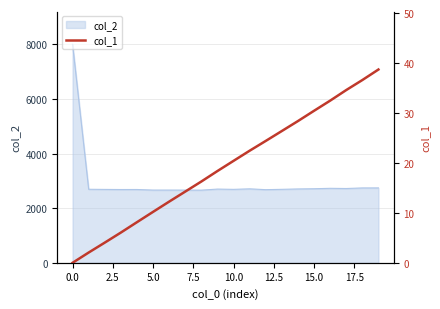

Reading left to right, list all the values displayed in this chart.

0.0	2.1	4.0	6.1	8.1	10.2	12.2	14.3	16.3	18.4	20.4	22.4	24.4	26.4	28.4	30.4	32.5	34.6	36.6	38.7